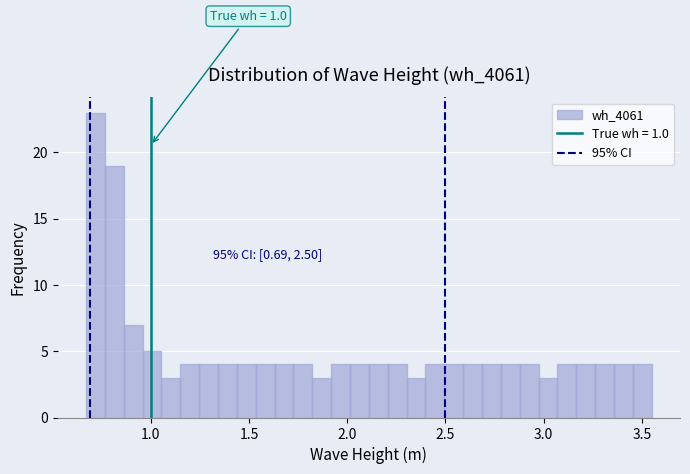

Around what value on the x-axis is the tallest bar? Give the approximate position of its centre, as read against the axis.

0.70